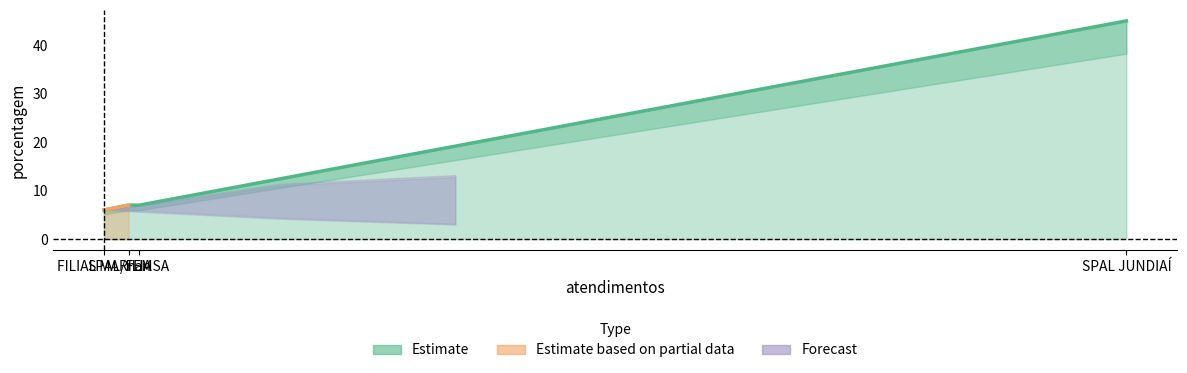

The value at nan is 2. True or false?

False